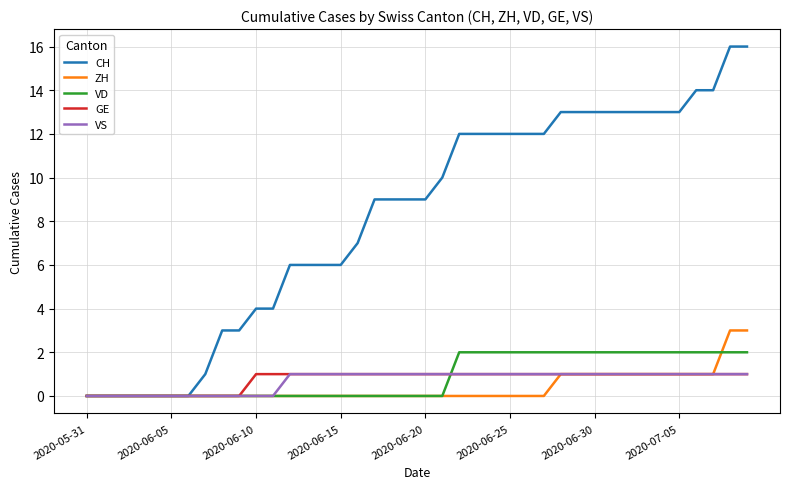

What is the highest value of the ZH series?

3